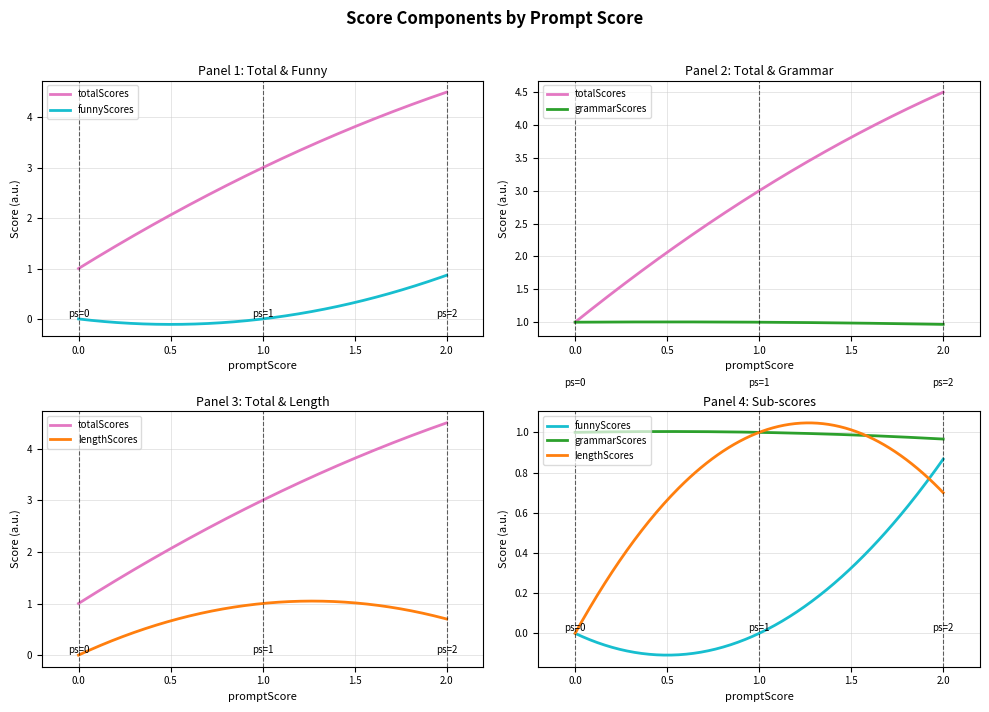

Is it true that lengthScores equals 1 at funnyScores?

False